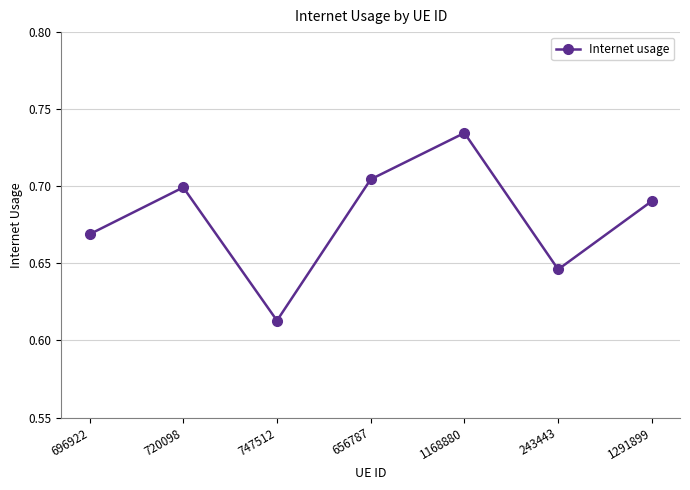

What is the difference between the second highest and second lowest values?

0.1